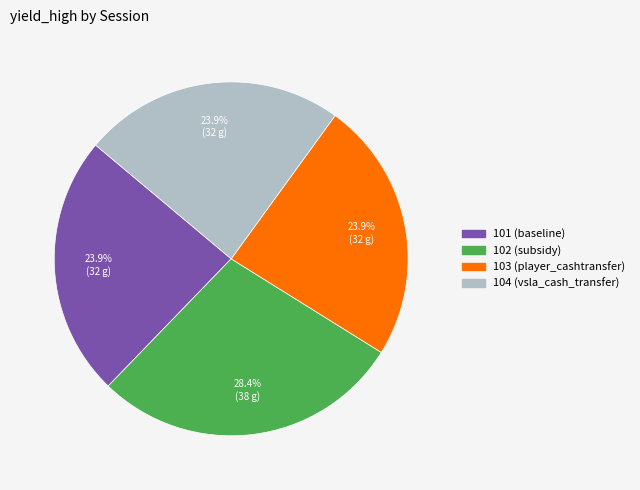

What percentage is NOT represented by 102 (subsidy)?

71.6%